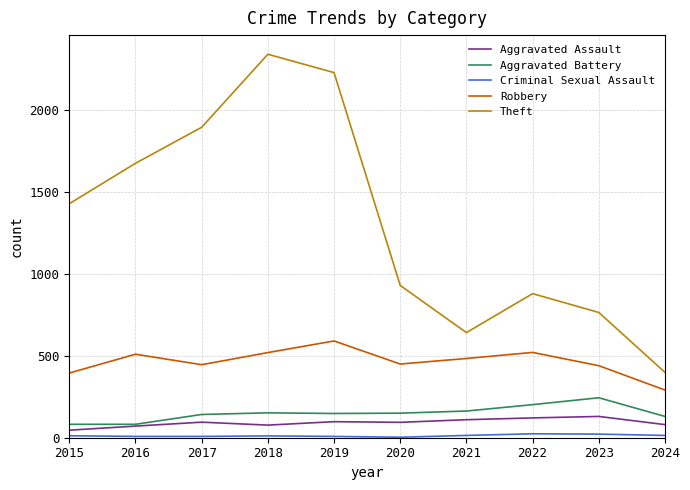

Which series has the largest range (max minus min)?

Theft